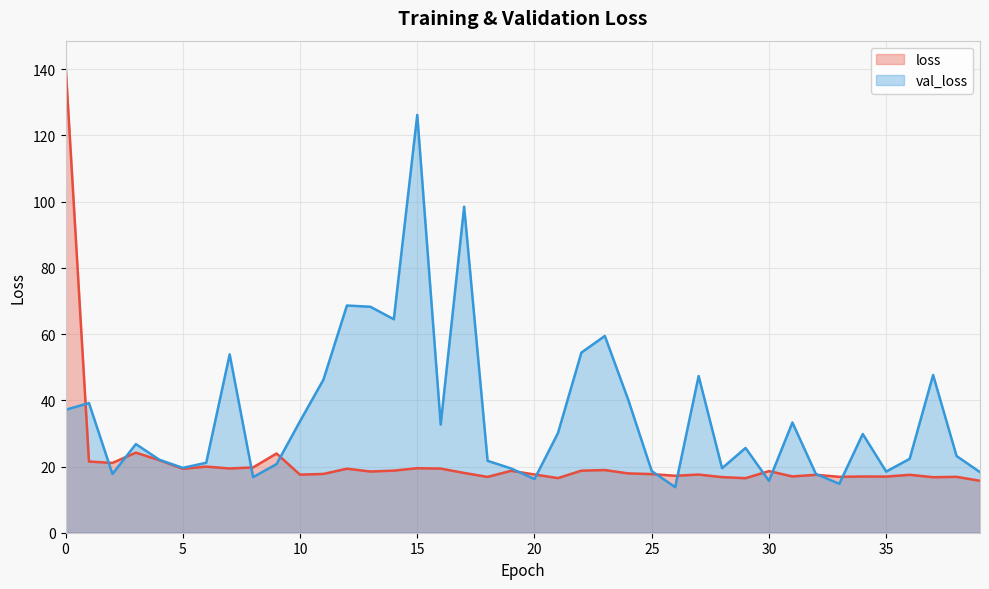

Count the number of categories in the chart.

40